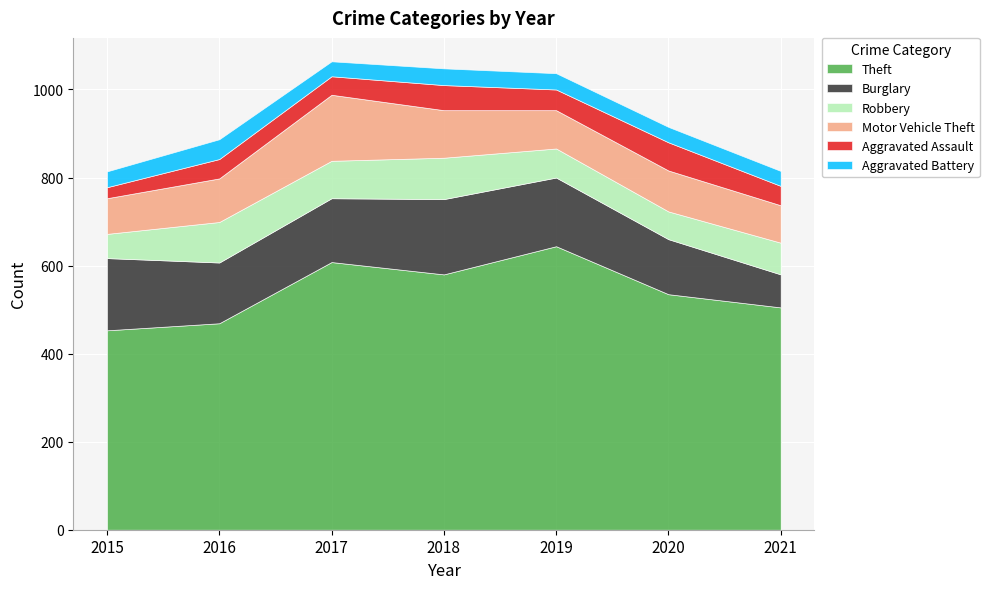

List the series in order of their peak value, lowest first.

Aggravated Battery, Aggravated Assault, Robbery, Motor Vehicle Theft, Burglary, Theft